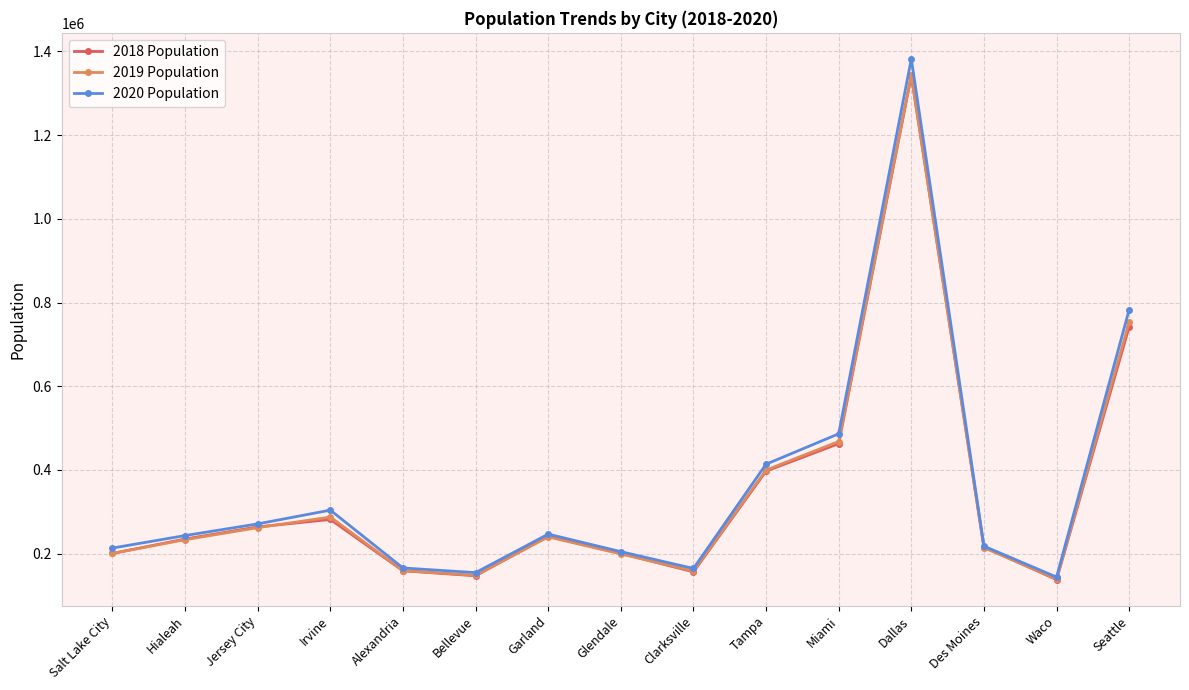

At which category is the sum across all series the highest?

Dallas